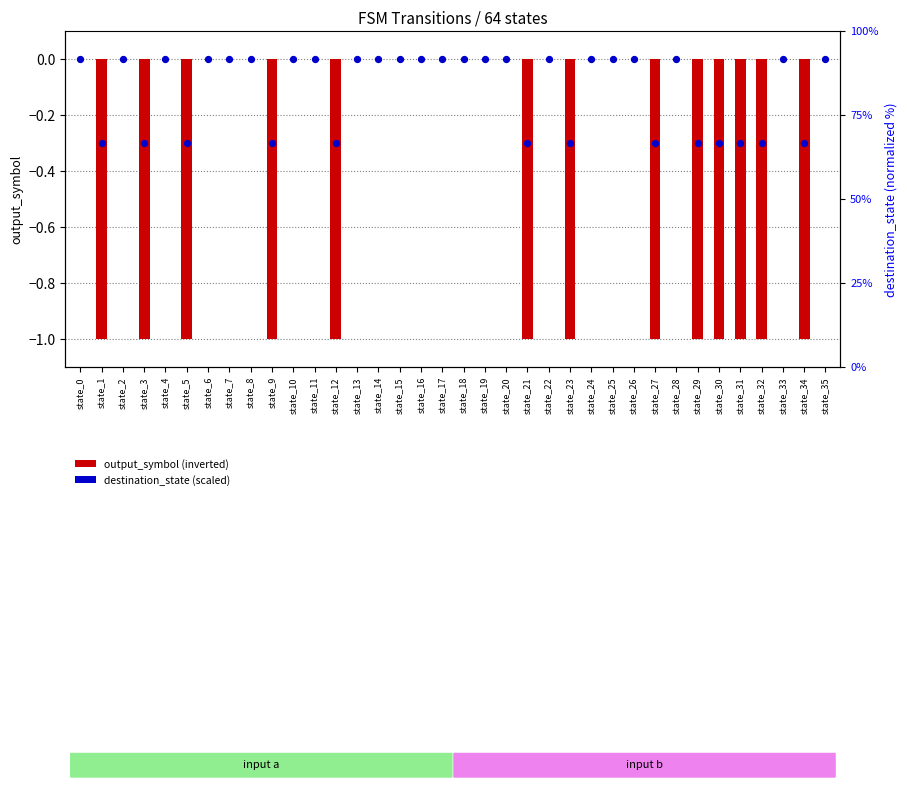

Which has a higher value, state_3 or state_19?

state_19